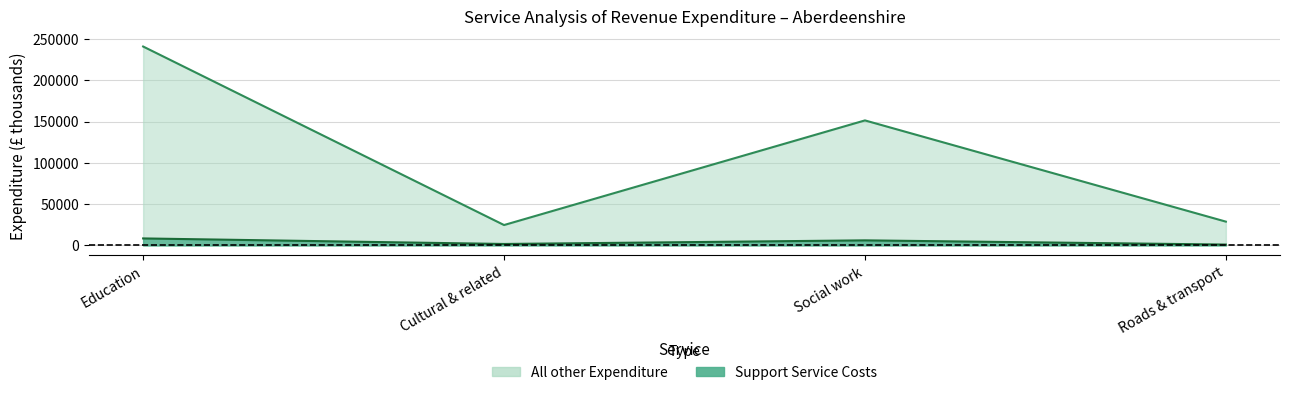

Where is All other Expenditure nearest to the value 129502?

Social work